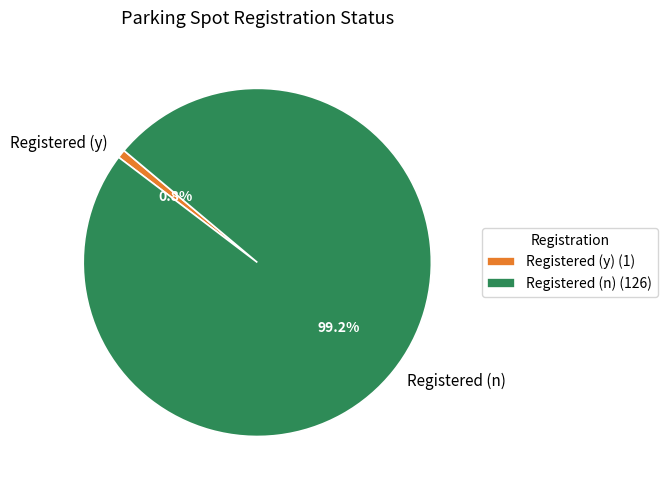

Does Registered (y) account for over 50% of the chart?

No